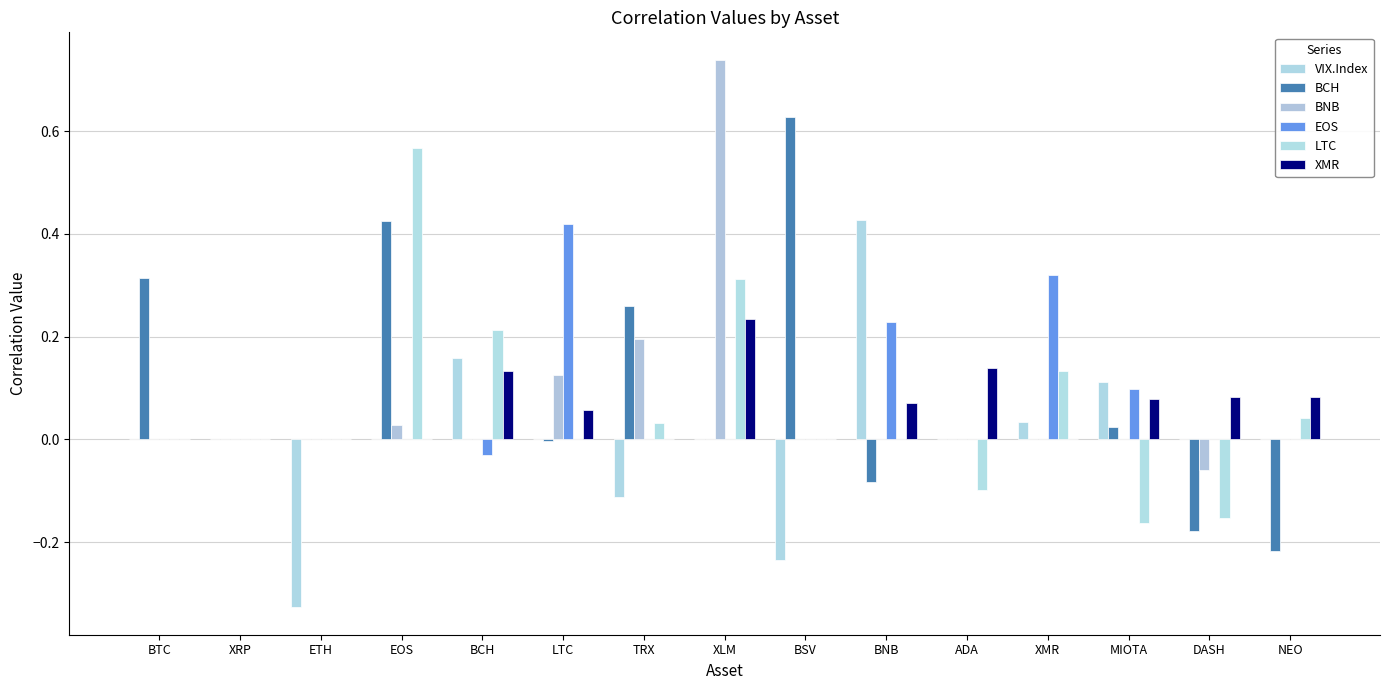

What position from the right is EOS?

12